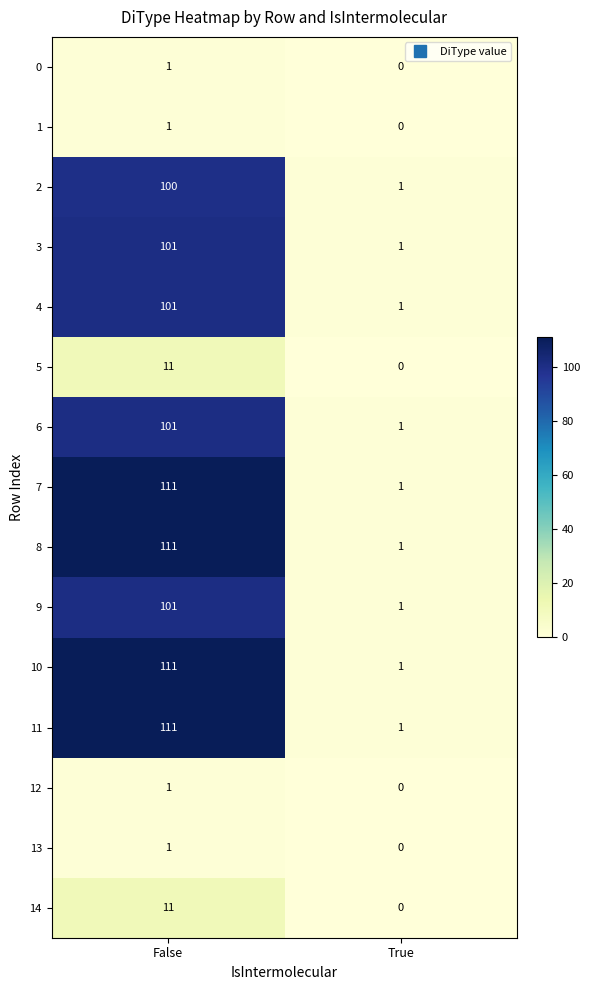

What is the sum of the 2 values at False and True?

101